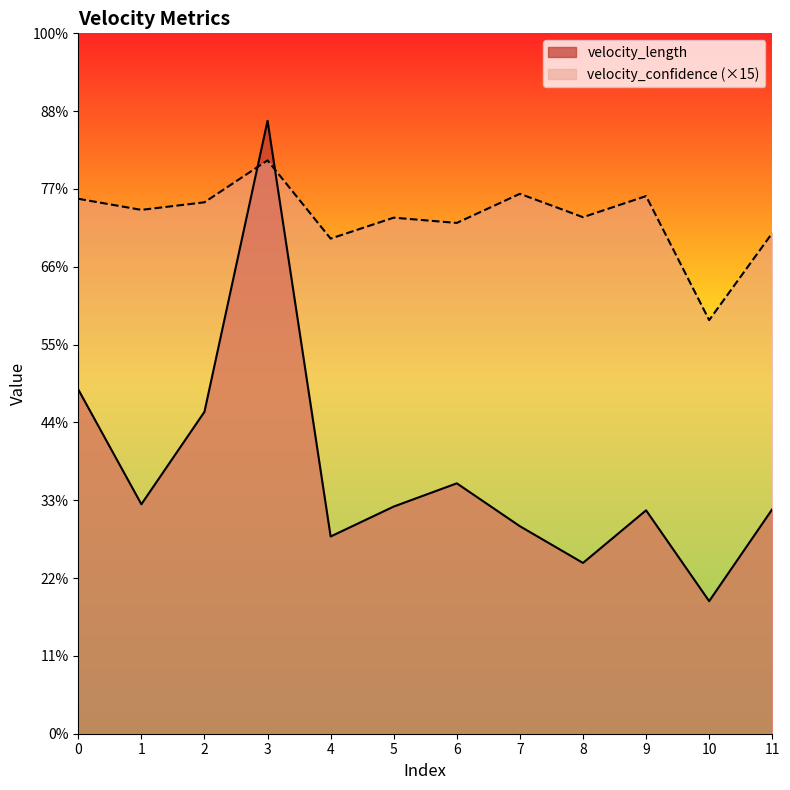

What is the difference between the velocity_confidence values at 2 and 3?

1.1